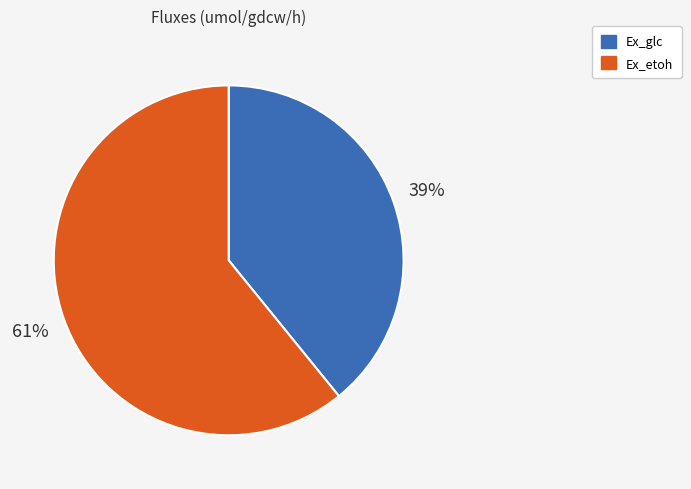

To the nearest percent, what is the difference between the largest and smallest slice percentages?

22%